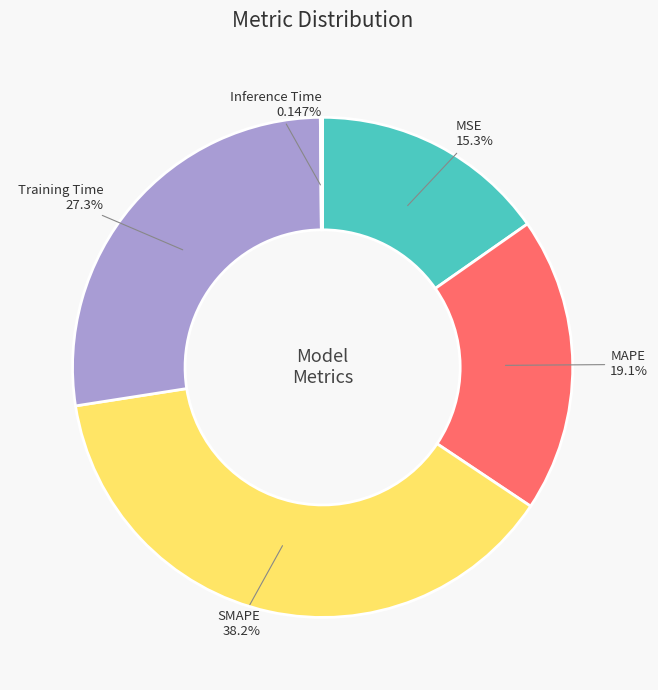

What is the largest slice in the pie chart?

SMAPE